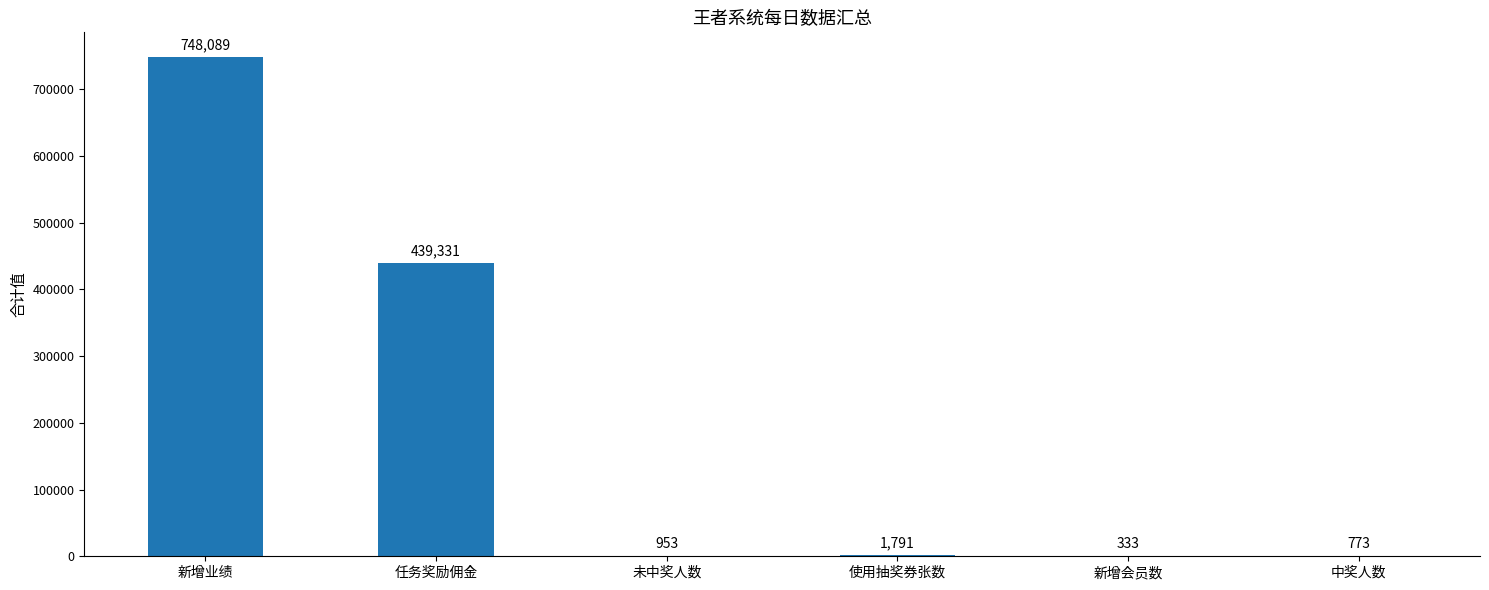

What is the sum of all values?

1191270